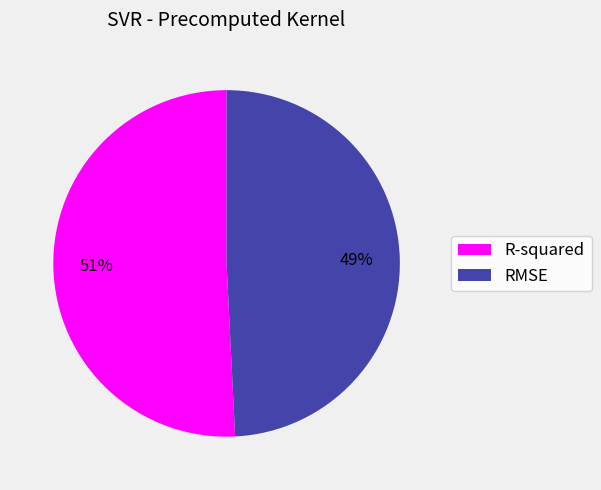

Which category has the biggest portion of the pie?

R-squared